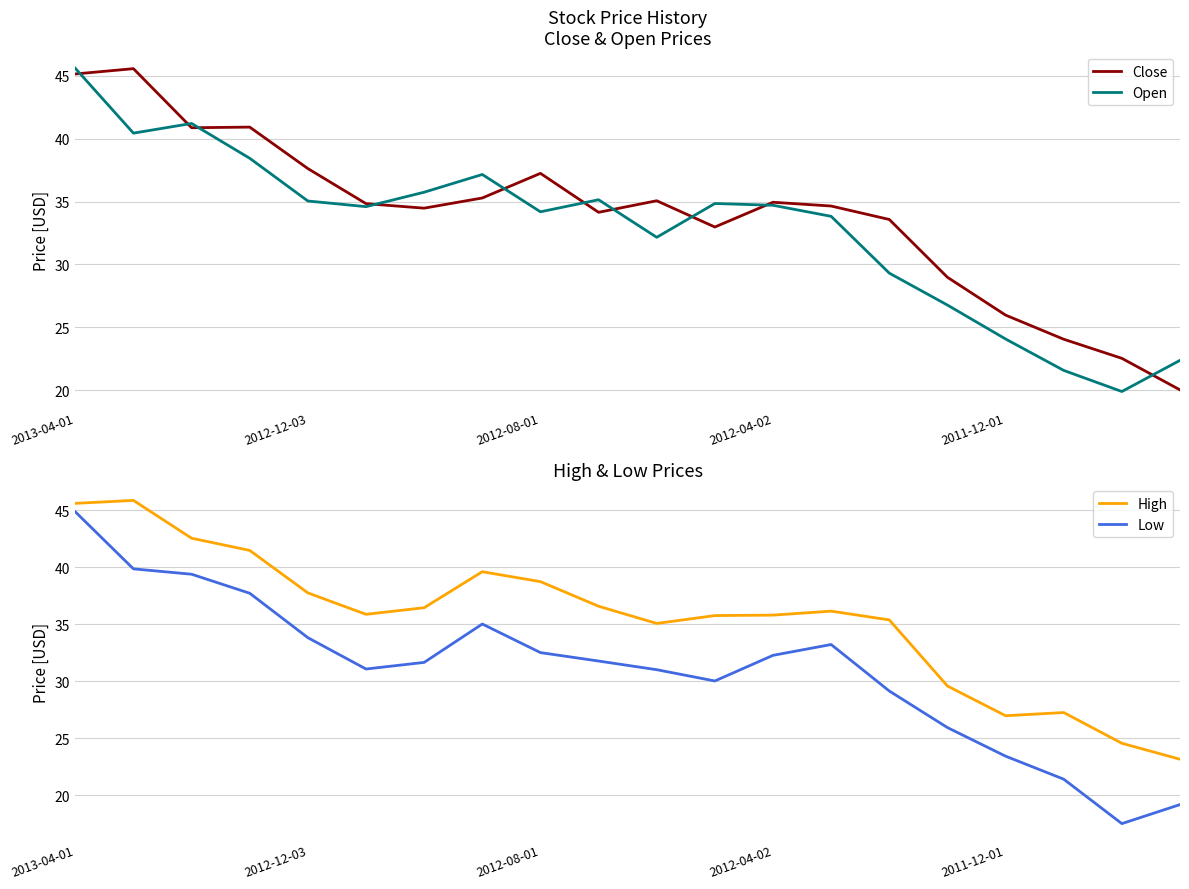

The value of Close at 2012-12-03 is 37.6. True or false?

True